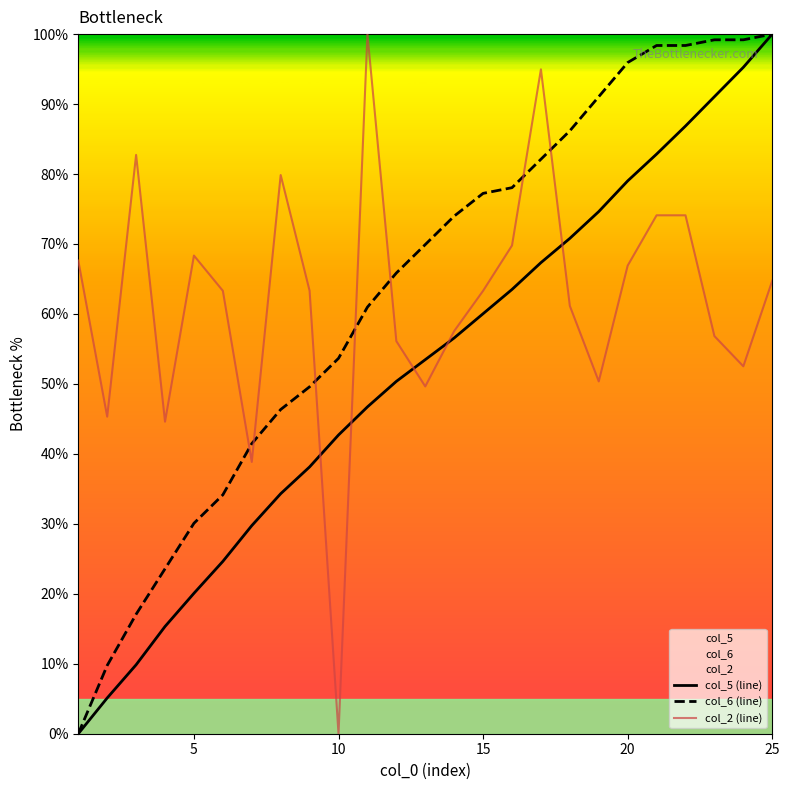

True or false: col_6 (line) and col_5 (line) intersect in this chart.

False